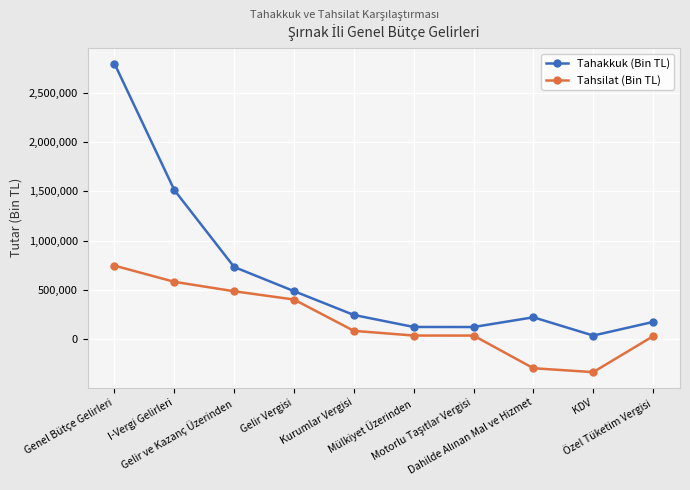

What are all the series names shown in the legend?

Tahakkuk (Bin TL), Tahsilat (Bin TL)